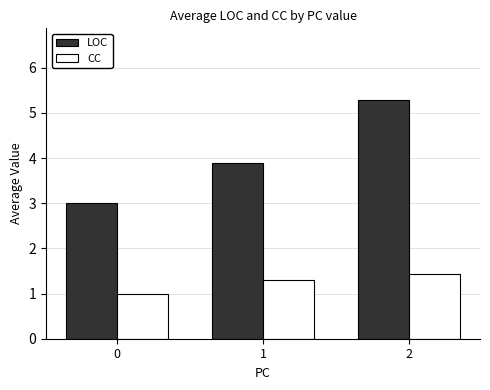

How many values in the LOC series exceed 3?

2